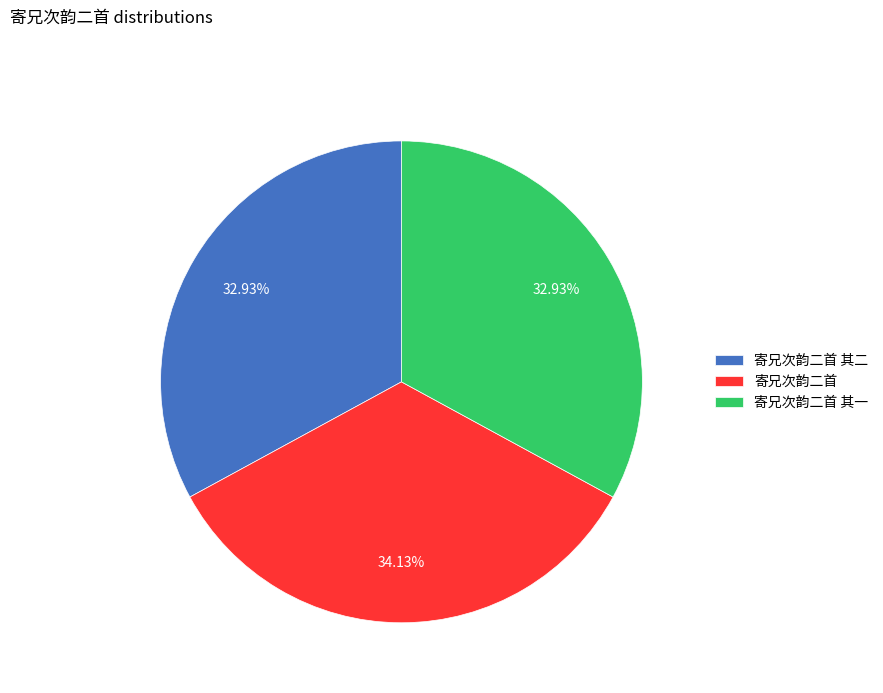

How many segments does this pie chart have?

3